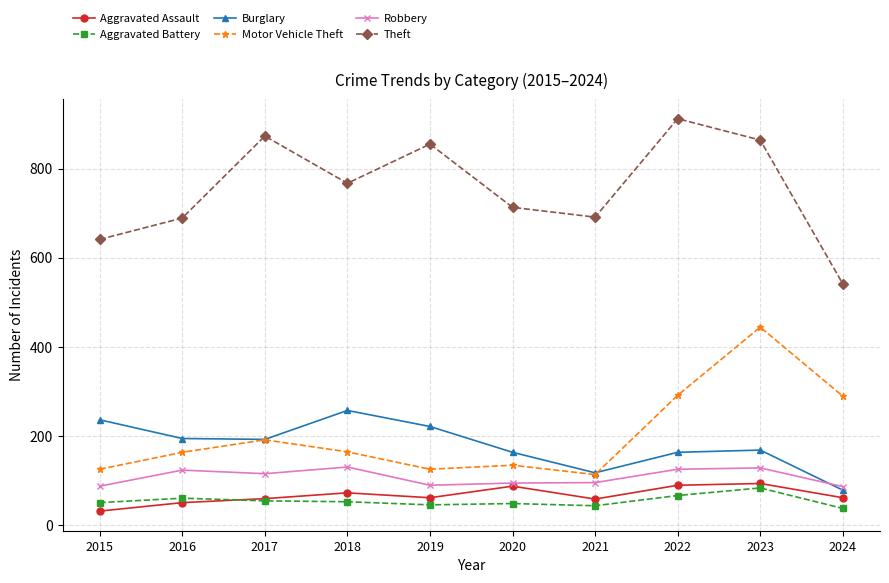

How many lines are shown in the chart?

6